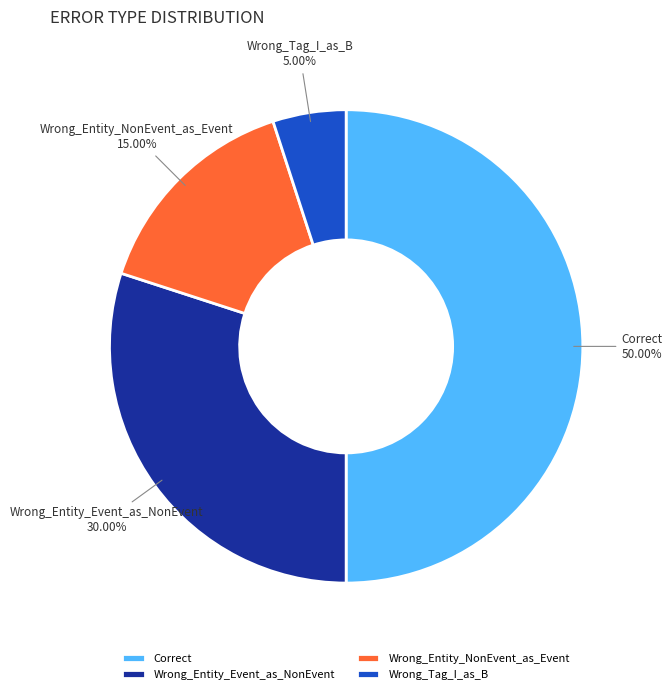

Does Wrong_Entity_NonEvent_as_Event account for over 50% of the chart?

No